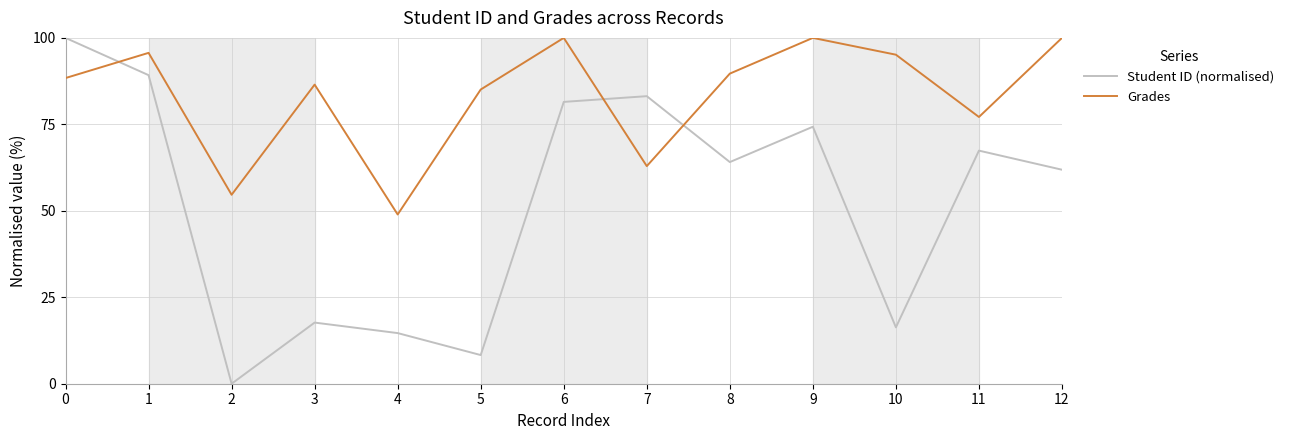

Does the chart display data point markers on the line(s)?

No